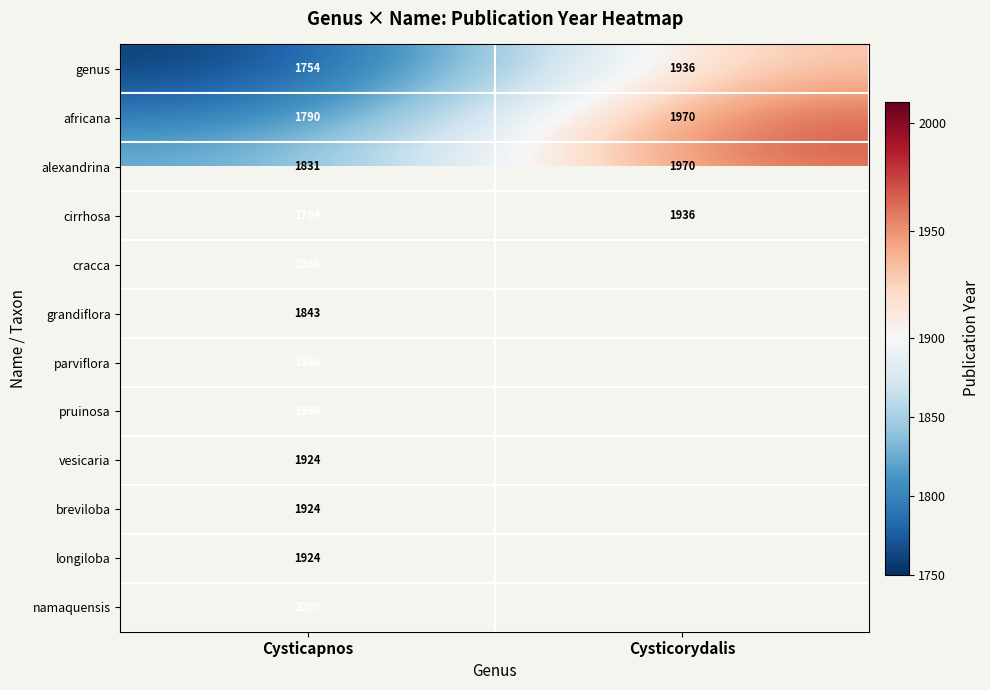

List the labels in order of genus value, largest first.

Cysticorydalis, Cysticapnos